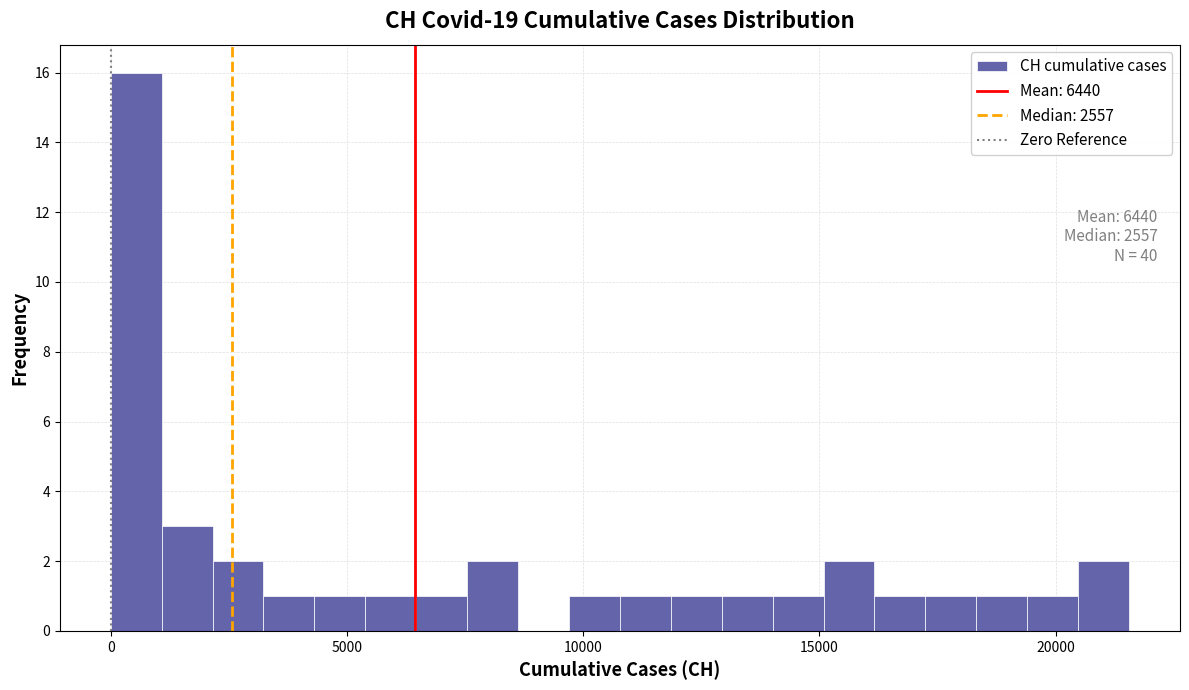

Read against the x-axis, roughly where is the centre of the tallest bar?

500